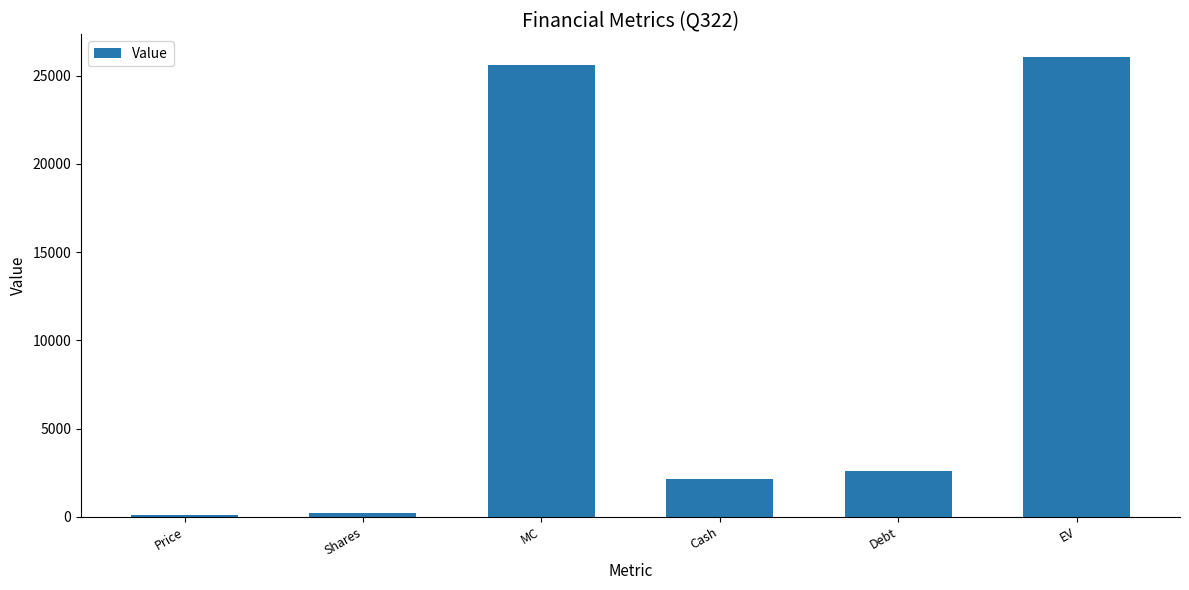

Is it true that the value at MC is 25608.2?

True